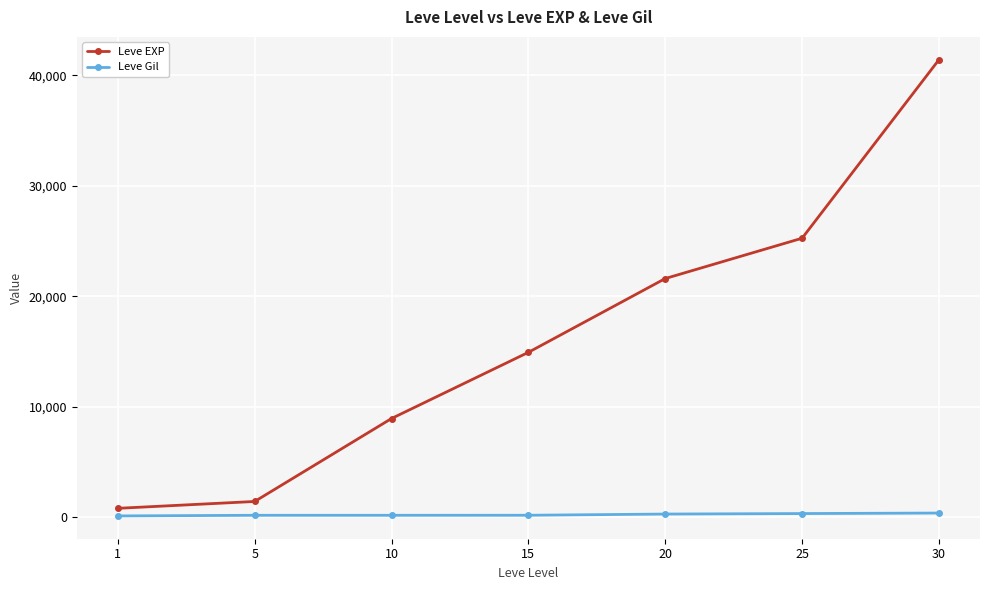

Which category has the highest value across all series?

30